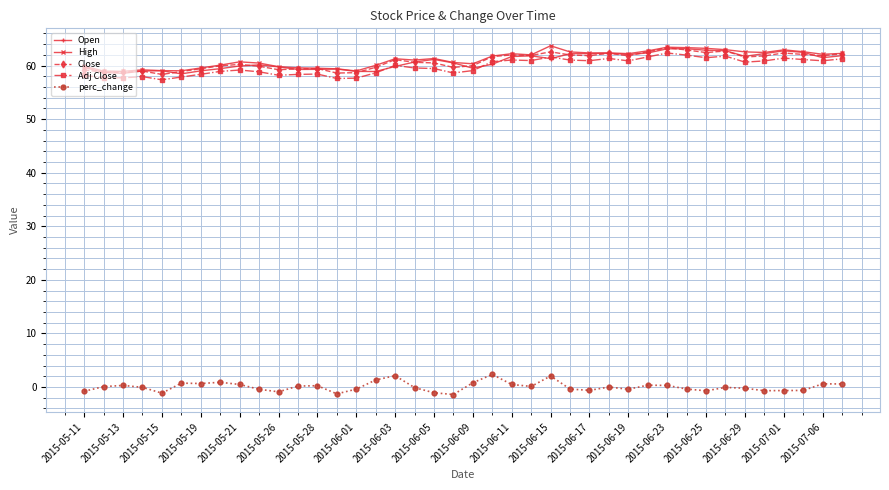

At how many categories does at least one series exceed 12?

40